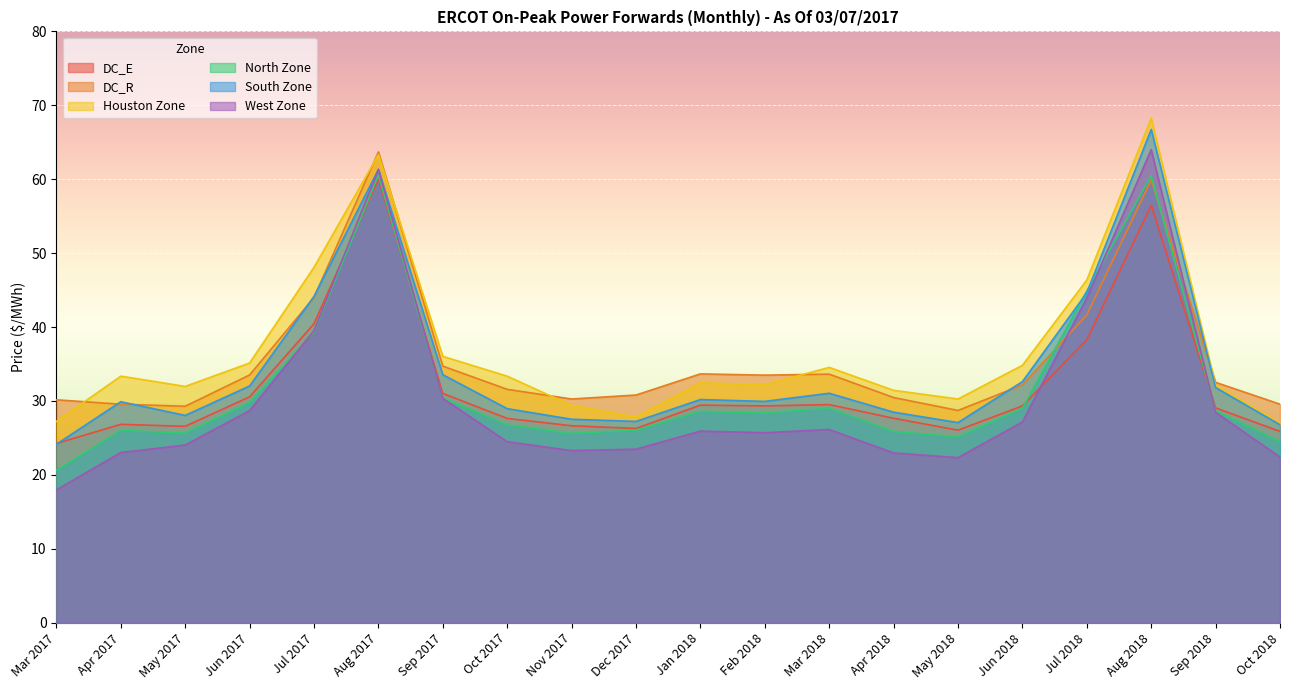

Reading left to right, what are all the values shown in this chart?

DC_E: Mar 2017=24.2	Apr 2017=26.8	May 2017=26.6	Jun 2017=30.5	Jul 2017=40.4	Aug 2017=60.0	Sep 2017=31.0	Oct 2017=27.6	Nov 2017=26.6	Dec 2017=26.3	Jan 2018=29.4	Feb 2018=29.3	Mar 2018=29.5	Apr 2018=27.7	May 2018=26.0	Jun 2018=29.3	Jul 2018=38.3	Aug 2018=56.5	Sep 2018=29.1	Oct 2018=25.9
DC_R: Mar 2017=30.2	Apr 2017=29.6	May 2017=29.3	Jun 2017=33.5	Jul 2017=44.0	Aug 2017=63.7	Sep 2017=34.7	Oct 2017=31.6	Nov 2017=30.3	Dec 2017=30.8	Jan 2018=33.7	Feb 2018=33.5	Mar 2018=33.6	Apr 2018=30.5	May 2018=28.7	Jun 2018=32.2	Jul 2018=41.6	Aug 2018=59.9	Sep 2018=32.5	Oct 2018=29.6
Houston Zone: Mar 2017=27.2	Apr 2017=33.4	May 2017=32.0	Jun 2017=35.1	Jul 2017=48.1	Aug 2017=63.3	Sep 2017=36.0	Oct 2017=33.3	Nov 2017=29.4	Dec 2017=27.8	Jan 2018=32.5	Feb 2018=32.2	Mar 2018=34.5	Apr 2018=31.4	May 2018=30.3	Jun 2018=34.8	Jul 2018=46.4	Aug 2018=68.3	Sep 2018=32.1	Oct 2018=27.0
North Zone: Mar 2017=20.6	Apr 2017=26.0	May 2017=25.6	Jun 2017=29.8	Jul 2017=39.3	Aug 2017=60.6	Sep 2017=30.4	Oct 2017=26.8	Nov 2017=25.6	Dec 2017=26.0	Jan 2018=28.6	Feb 2018=28.4	Mar 2018=29.0	Apr 2018=25.9	May 2018=25.1	Jun 2018=29.0	Jul 2018=44.9	Aug 2018=60.5	Sep 2018=28.7	Oct 2018=24.5
South Zone: Mar 2017=24.1	Apr 2017=29.9	May 2017=28.0	Jun 2017=32.0	Jul 2017=44.1	Aug 2017=61.3	Sep 2017=33.5	Oct 2017=29.0	Nov 2017=27.5	Dec 2017=27.2	Jan 2018=30.2	Feb 2018=29.9	Mar 2018=31.0	Apr 2018=28.5	May 2018=27.1	Jun 2018=32.6	Jul 2018=44.6	Aug 2018=66.7	Sep 2018=31.8	Oct 2018=26.8
West Zone: Mar 2017=18.0	Apr 2017=23.0	May 2017=24.0	Jun 2017=28.7	Jul 2017=39.5	Aug 2017=61.3	Sep 2017=30.3	Oct 2017=24.5	Nov 2017=23.3	Dec 2017=23.5	Jan 2018=25.9	Feb 2018=25.7	Mar 2018=26.1	Apr 2018=23.0	May 2018=22.3	Jun 2018=27.1	Jul 2018=43.9	Aug 2018=64.0	Sep 2018=28.5	Oct 2018=22.4